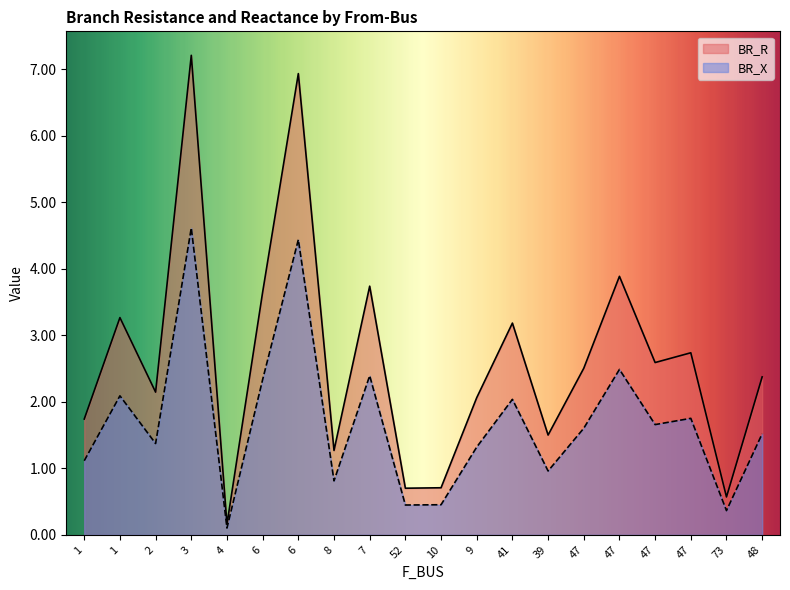

Which series has the widest spread of values?

BR_R